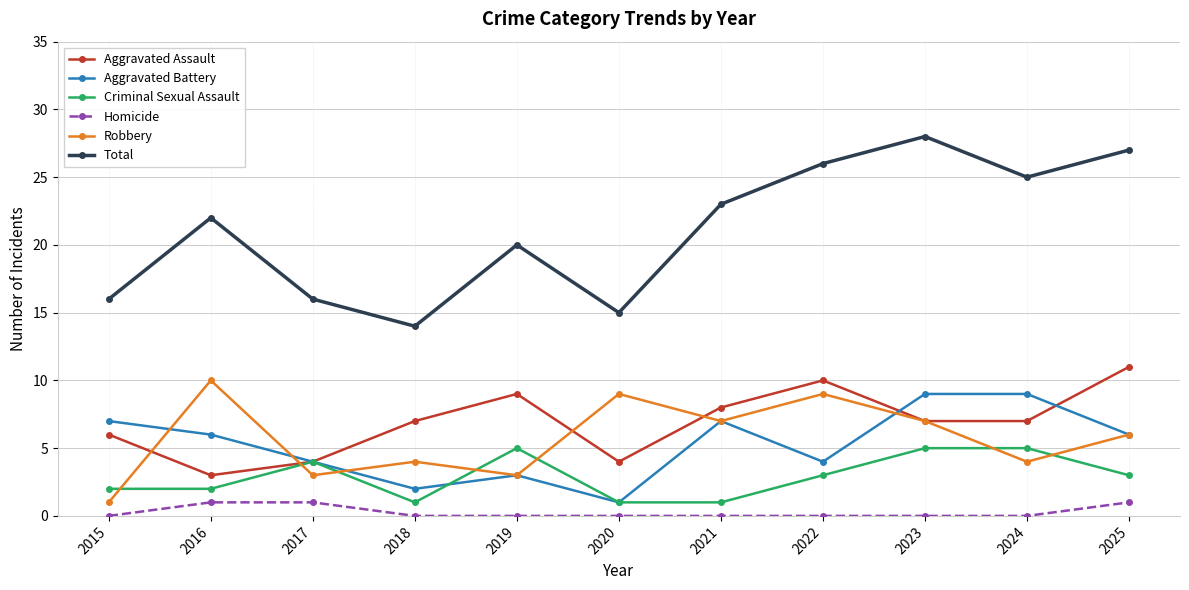

Rank the series by their maximum value, from highest to lowest.

Total, Aggravated Assault, Robbery, Aggravated Battery, Criminal Sexual Assault, Homicide